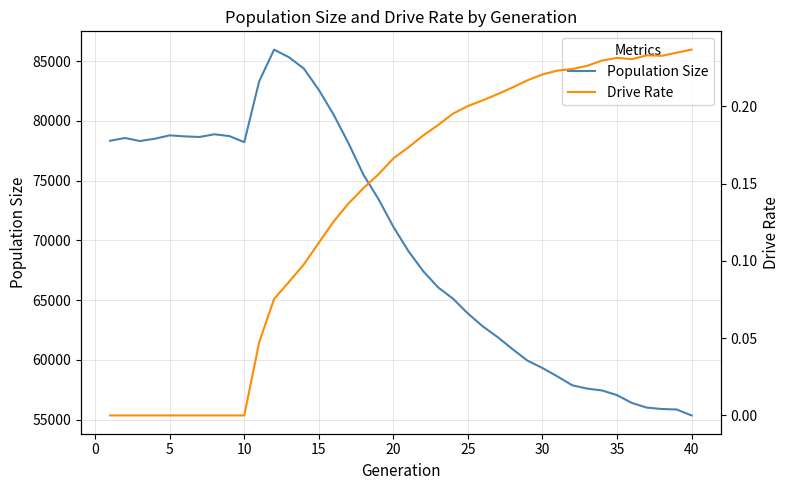

The value of Population Size at 15 is 82585. True or false?

True